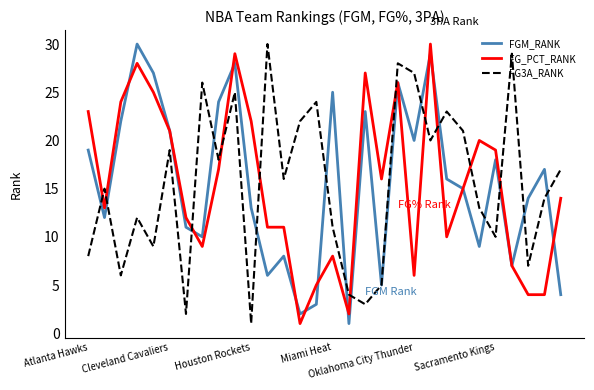

True or false: FG_PCT_RANK and FG3A_RANK intersect in this chart.

True